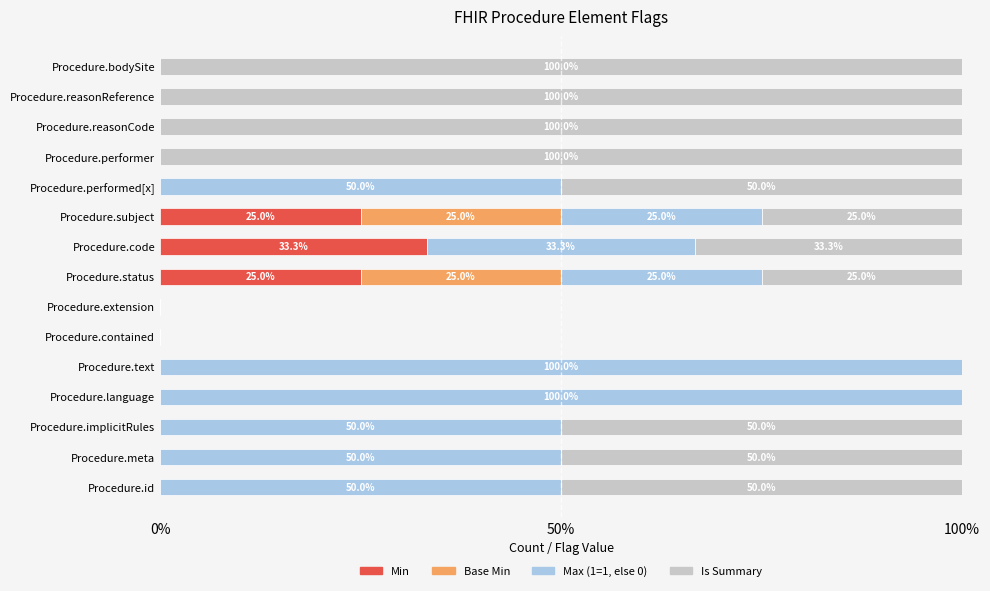

What is the total value across all series at Procedure.bodySite?

100.0